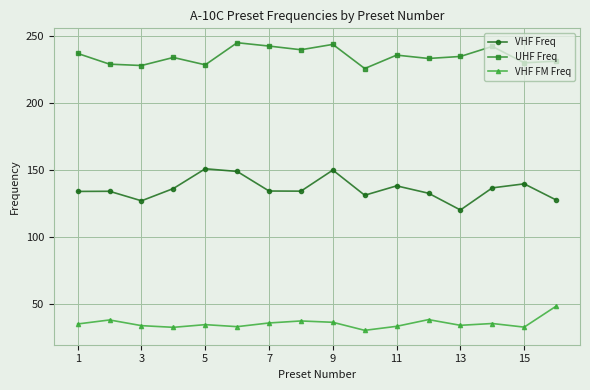

Which series has the largest total across all categories?

UHF Freq